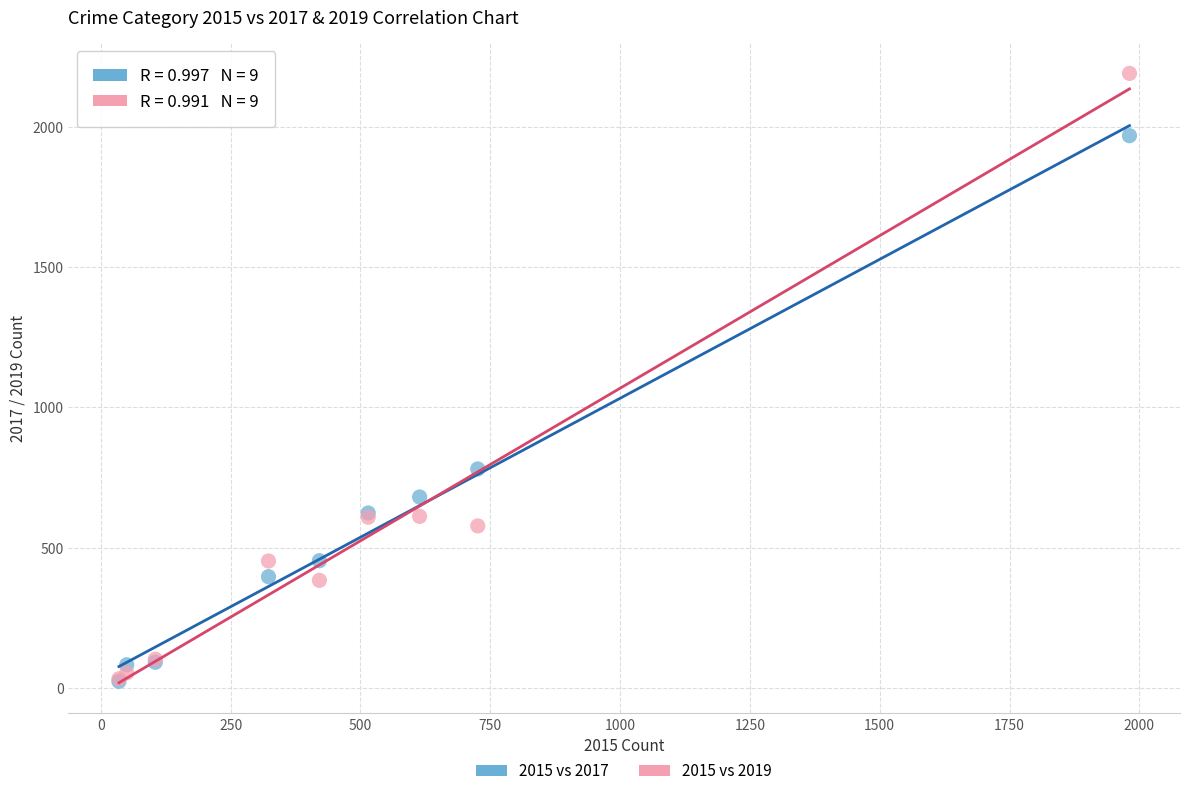

In the 2015 vs 2019 series, what Y value is closest to 1111?

611